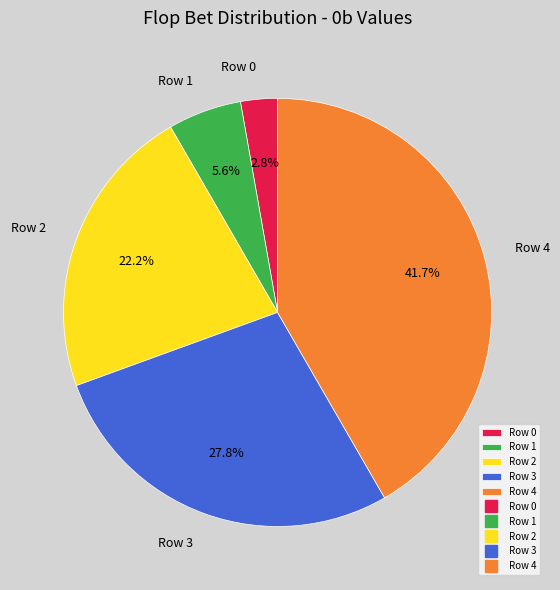

To the nearest percent, what is the difference between the Row 2 and Row 1 slice percentages?

17%